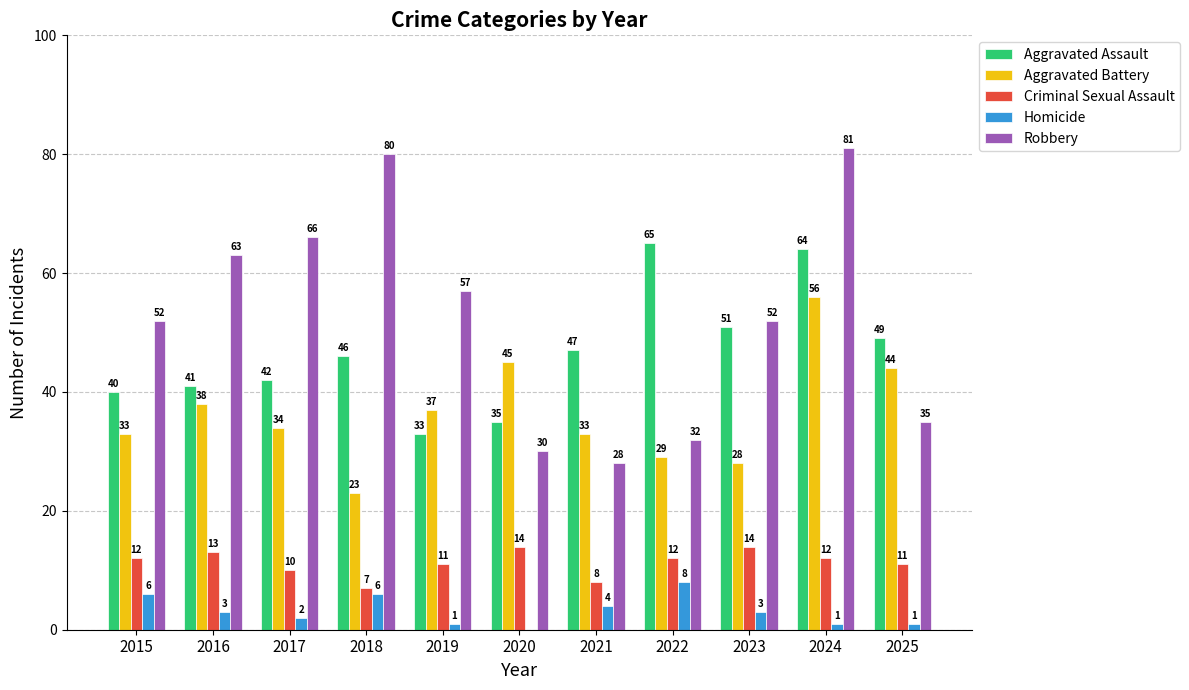

Reading left to right, transcribe all the data shown in this chart.

Aggravated Assault: 40	41	42	46	33	35	47	65	51	64	49
Aggravated Battery: 33	38	34	23	37	45	33	29	28	56	44
Criminal Sexual Assault: 12	13	10	7	11	14	8	12	14	12	11
Homicide: 6	3	2	6	1	0	4	8	3	1	1
Robbery: 52	63	66	80	57	30	28	32	52	81	35